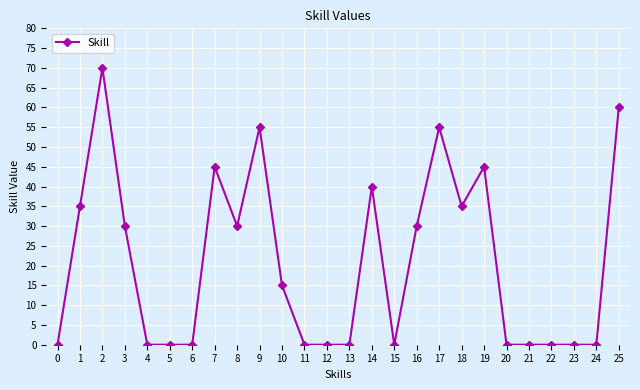

How many data points does each series have?

26